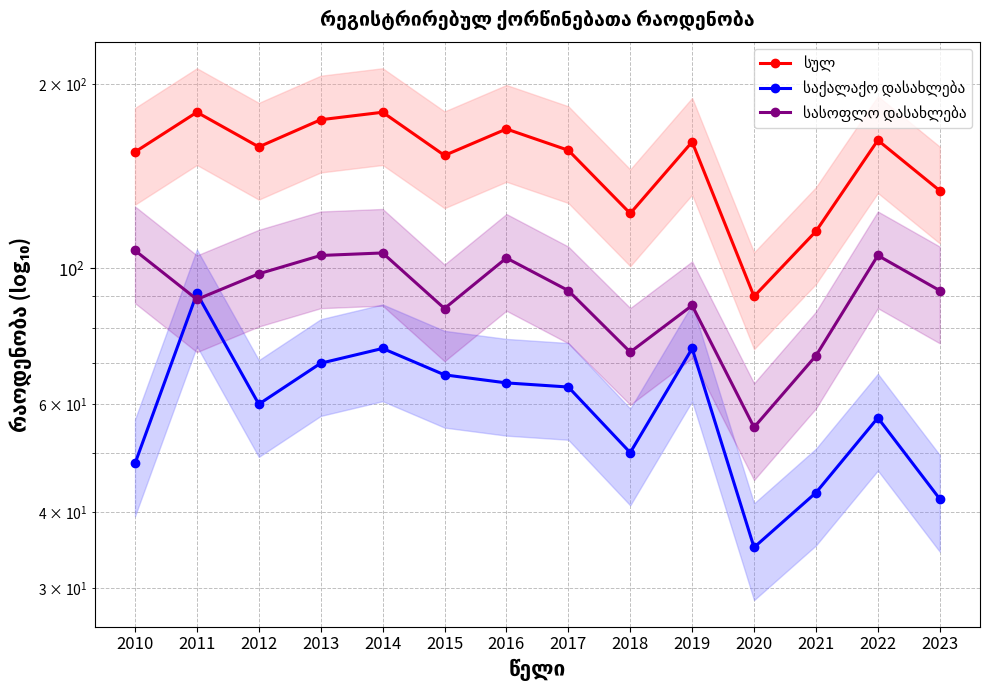

What is the value of the საქალაქო დასახლება point at the 9th from the left?

50